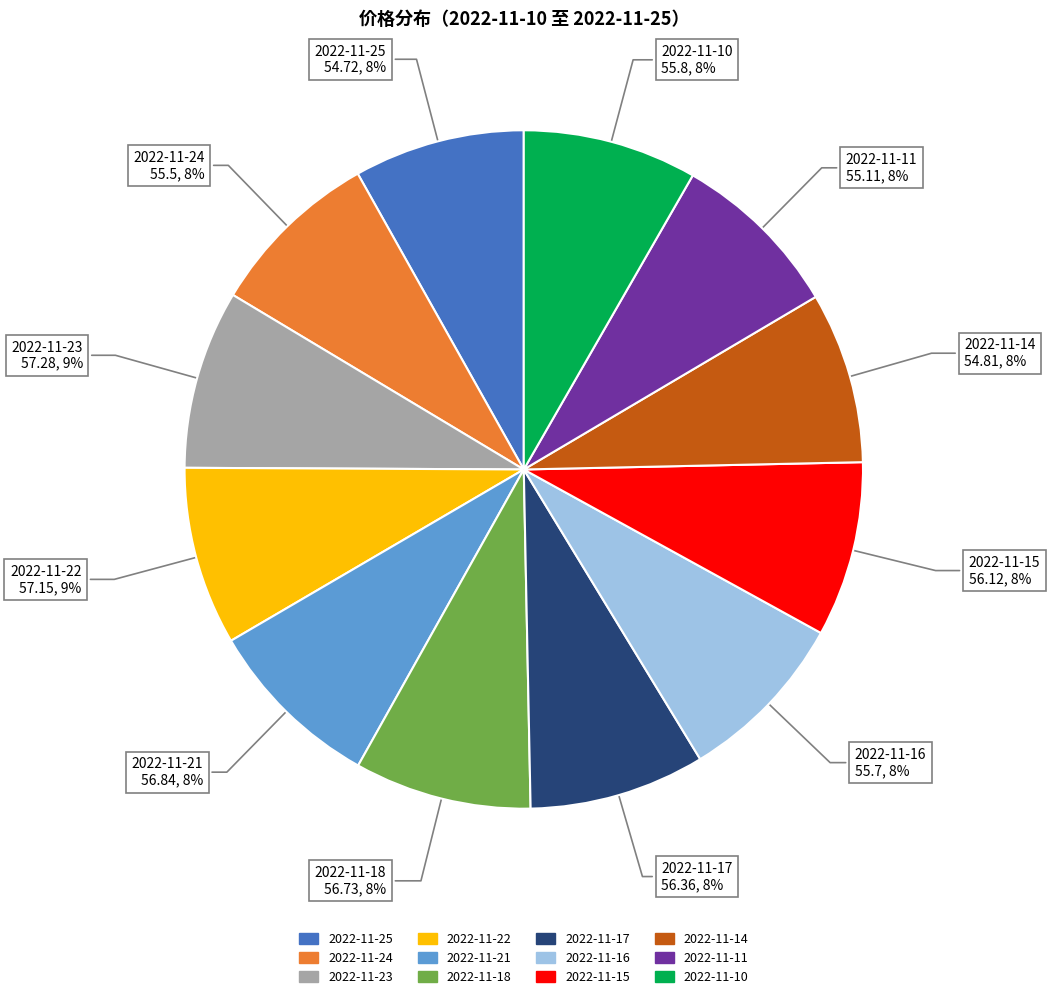

To the nearest percent, what portion does 2022-11-11 represent?

8%